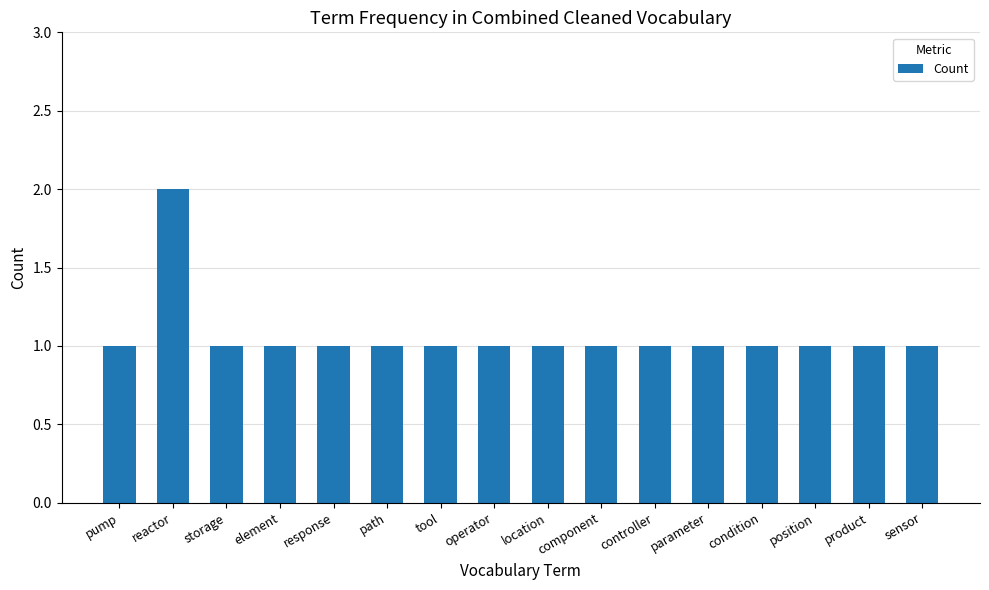

Count the number of data series in this chart.

1